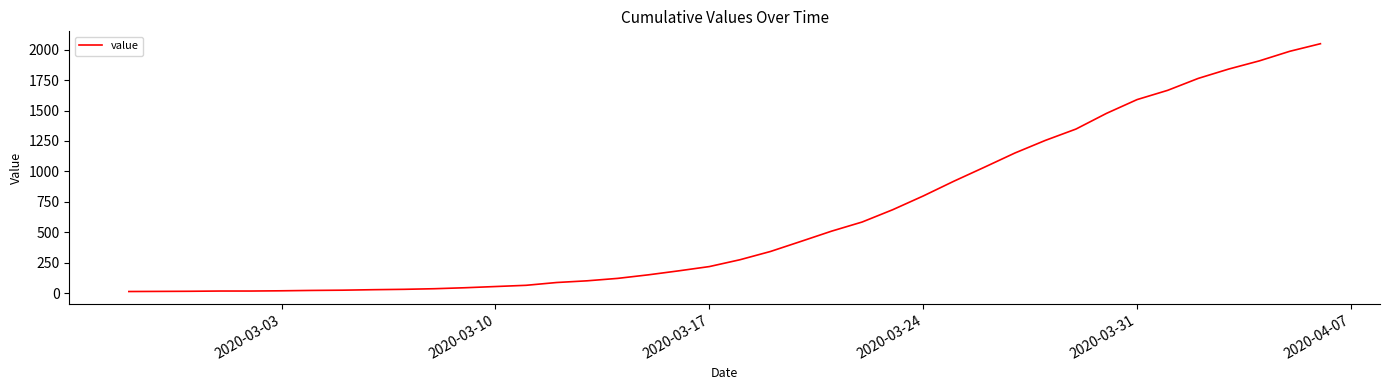

What is the maximum value shown in the chart?

2049